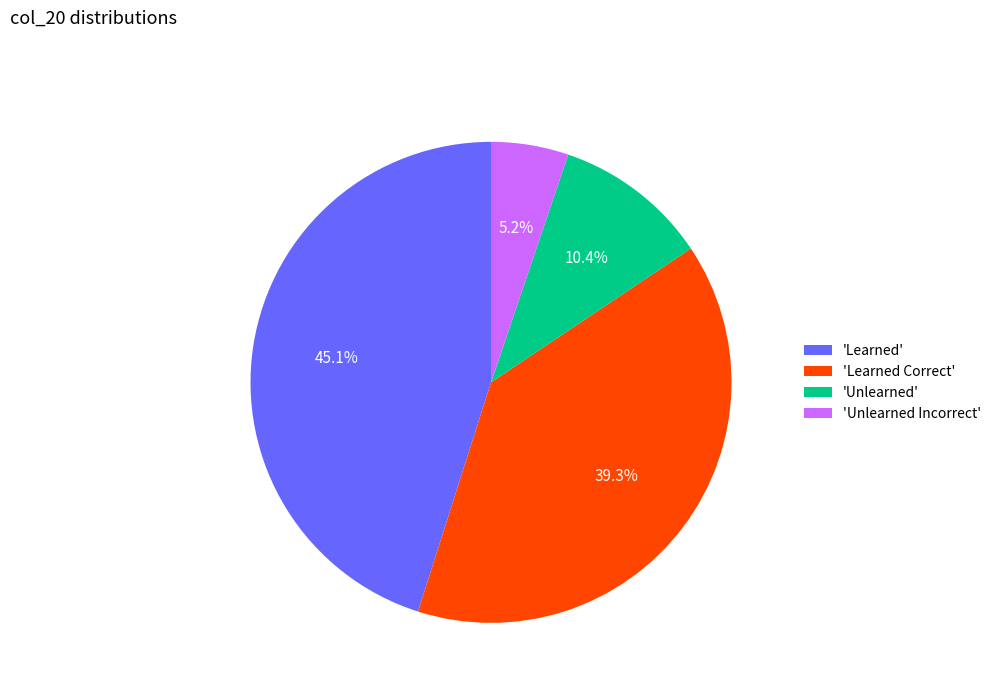

Is 'Unlearned Incorrect' the majority of the pie?

No